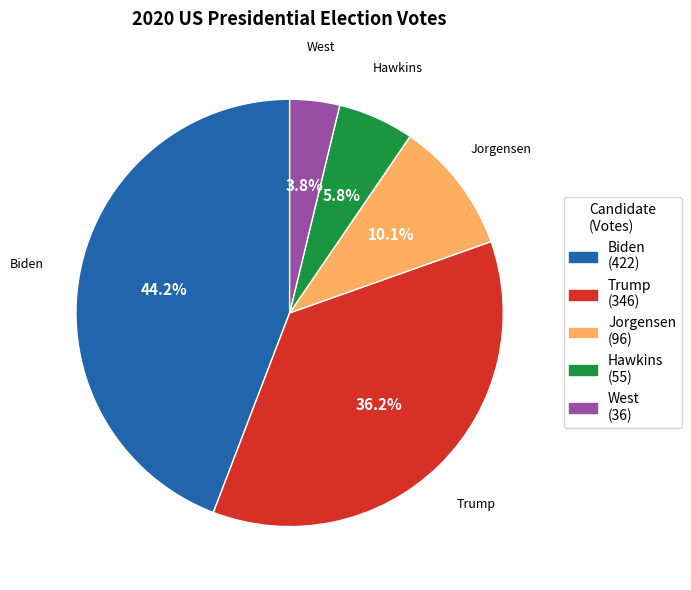

To the nearest percent, what percentage of the pie is West?

4%